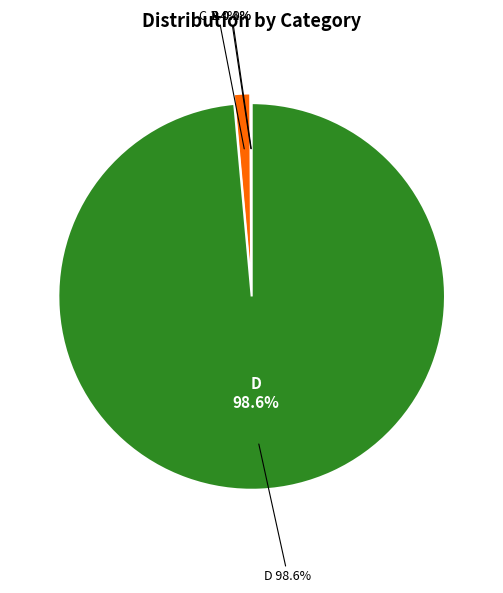

Rank the categories by value from highest to lowest.

D, C, B, A